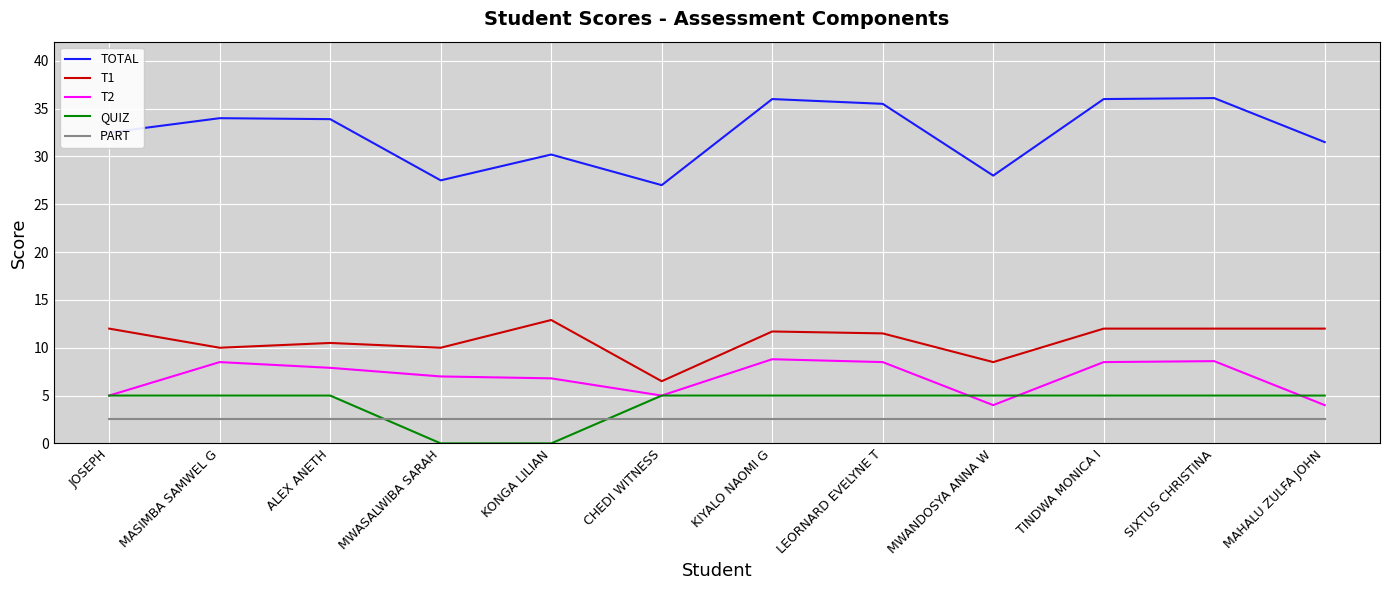

Which series has the largest range (max minus min)?

TOTAL